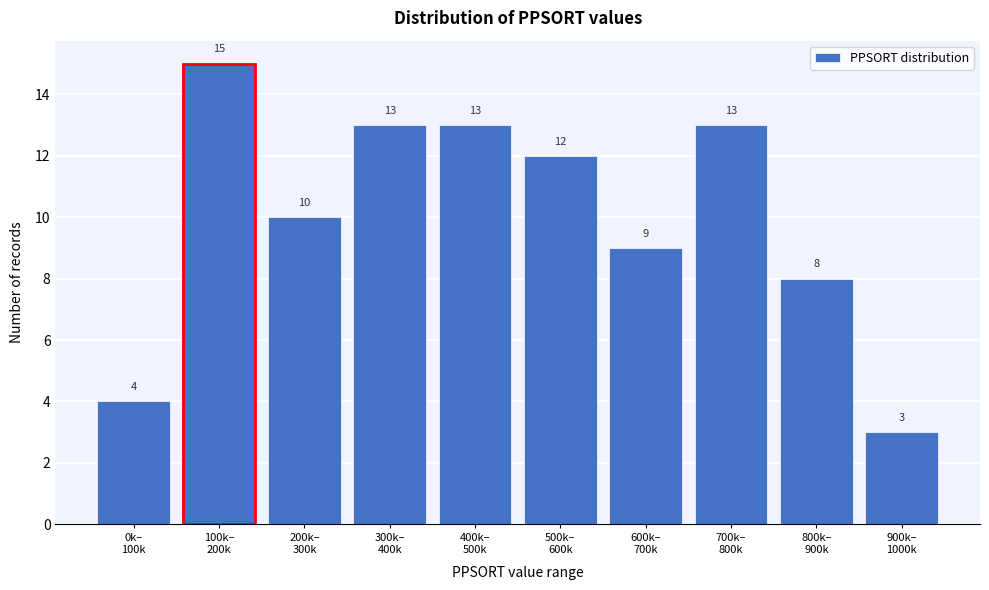

Reading right to left, what are all the values shown in this chart?

3	8	13	9	12	13	13	10	15	4